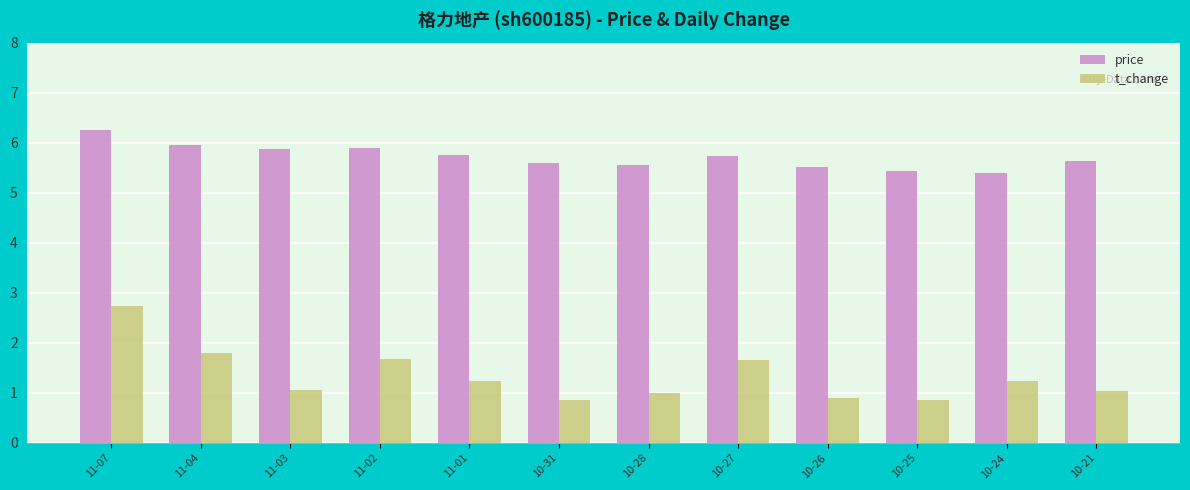

What is the difference between the highest and lowest values at 11-02?

4.2